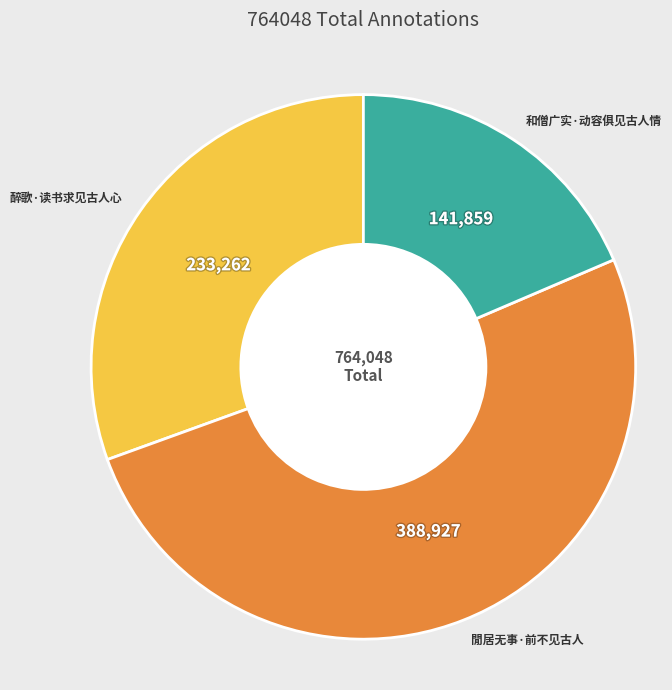

Is it true that 和僧广实·动容俱见古人情 is 19% of the pie?

True